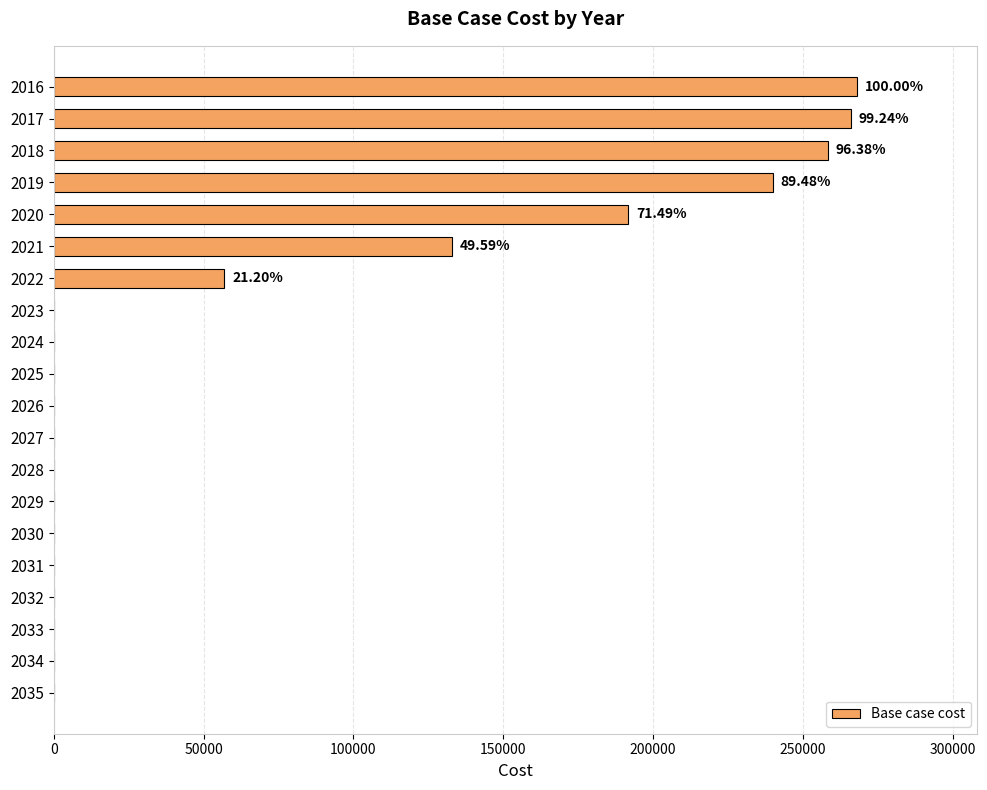

What is the change in value from 2017 to 2028?

-265978.0